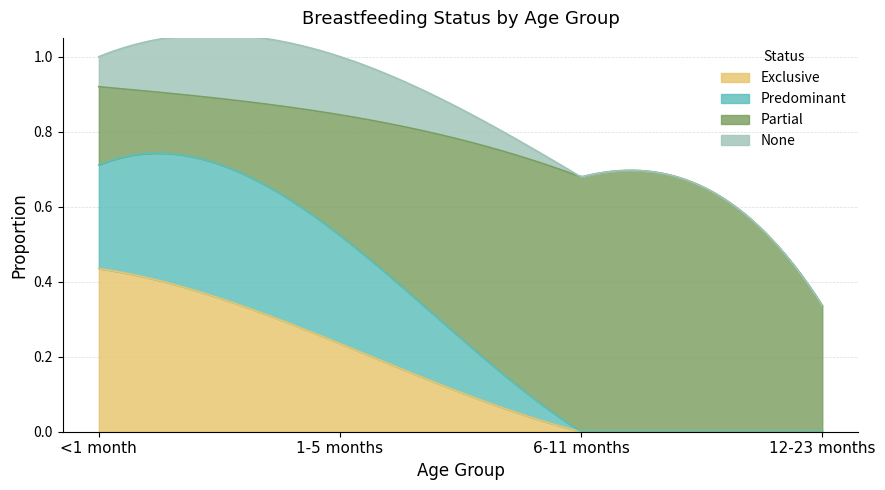

What is the difference between the highest and lowest values at 1-5 months?

0.2